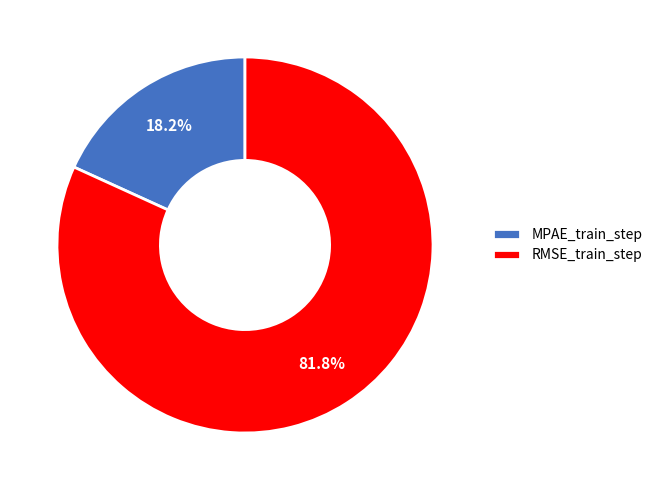

The MPAE_train_step slice represents 24% of the pie. True or false?

False